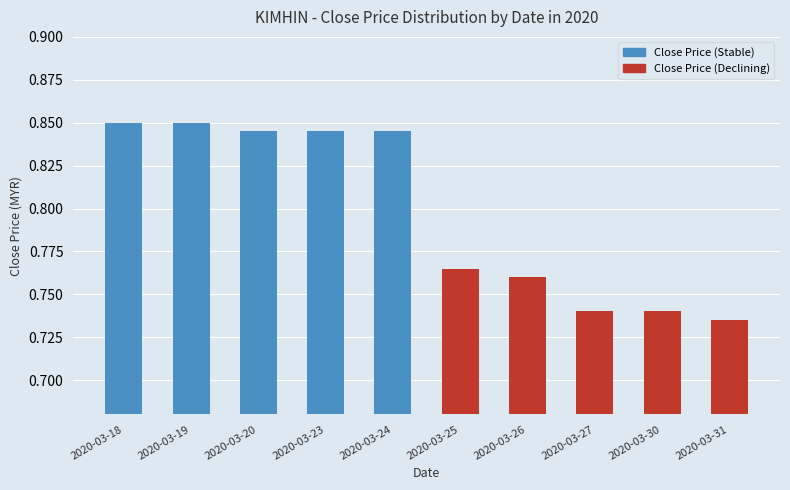

Between 2020-03-25 and 2020-03-18, which is larger?

2020-03-18